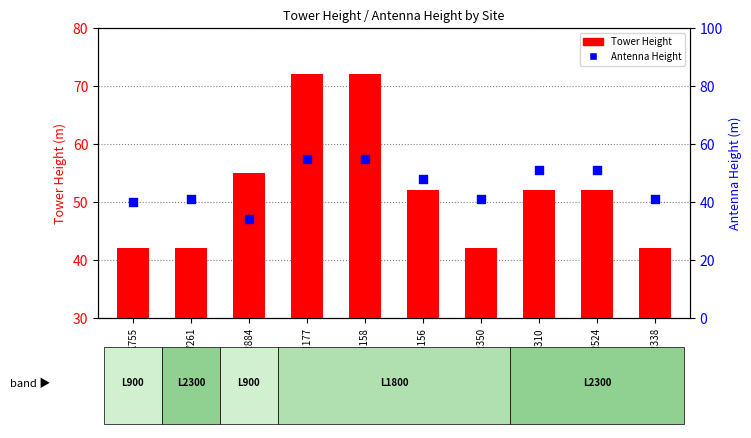

What is the total value across all series at CKR350?

83